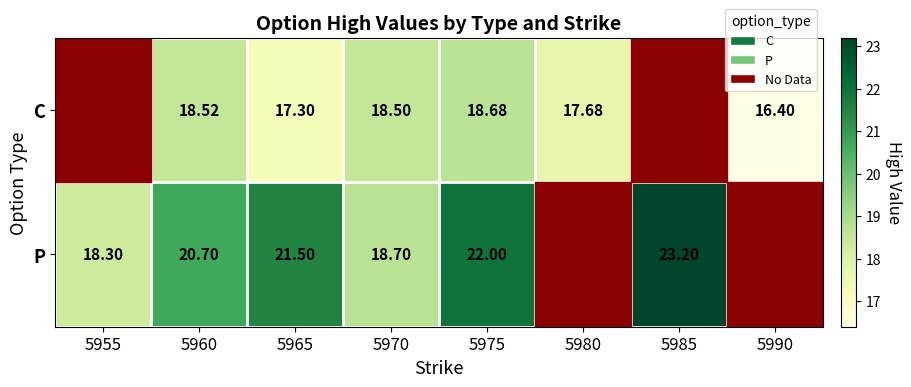

Between 5965 and 5970, which is larger?

5970